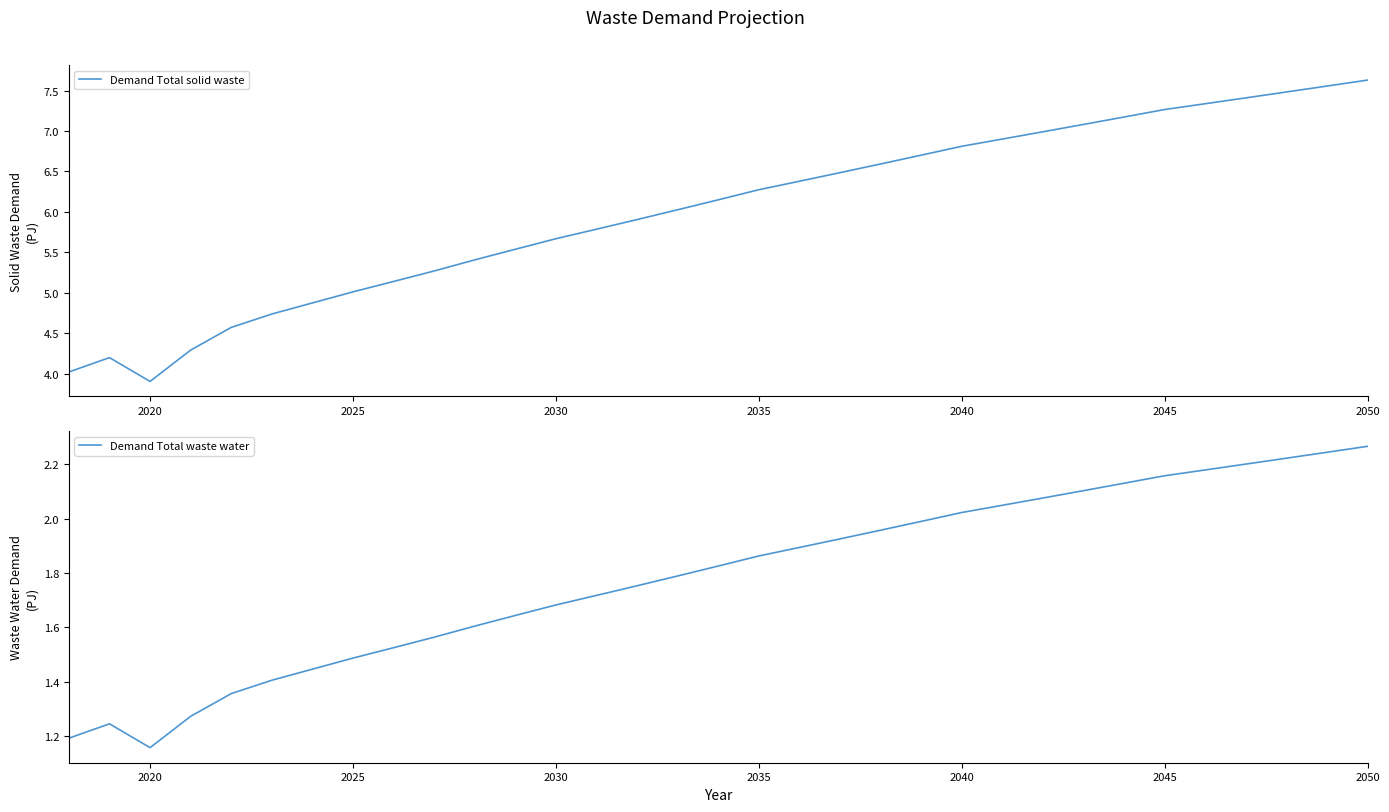

What is the minimum value for Demand Total solid waste?

3.9